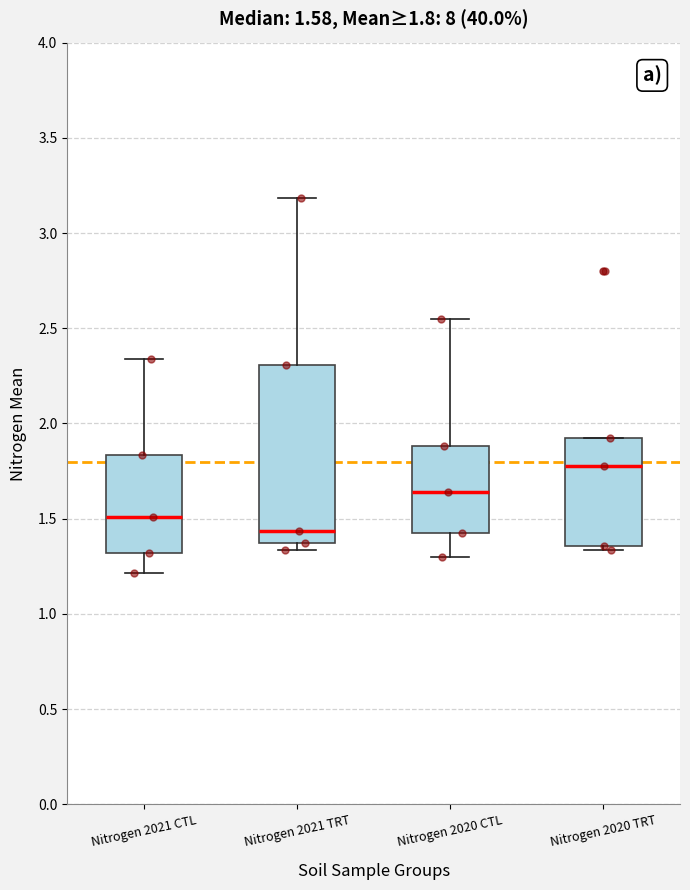

Comparing the boxes themselves (not the whiskers), which one is the tallest?

Nitrogen 2021 TRT